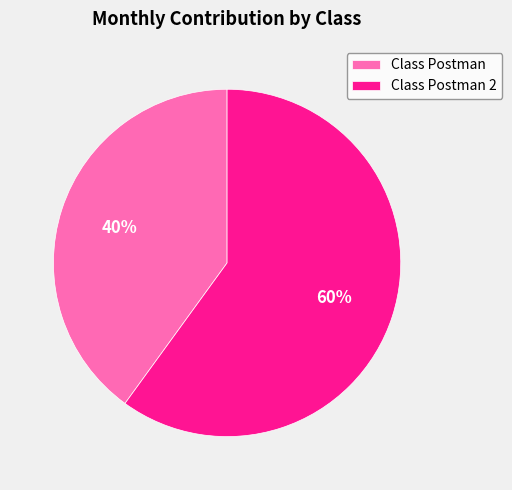

Which slice is the largest?

Class Postman 2